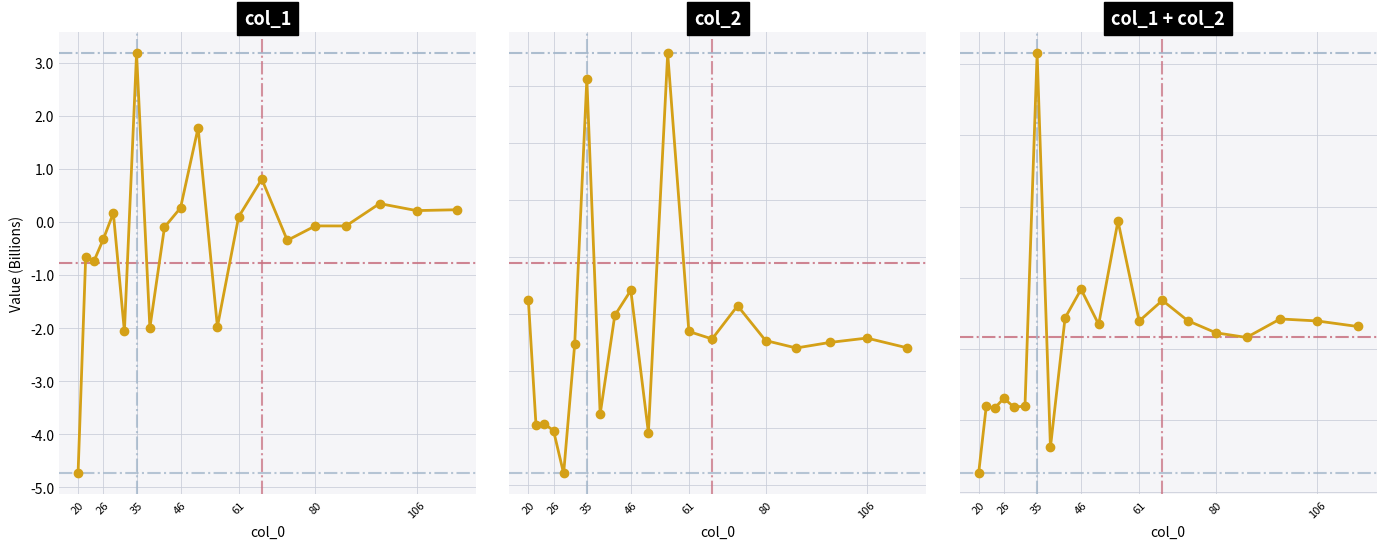

What is the minimum value shown in the chart?

-4.7